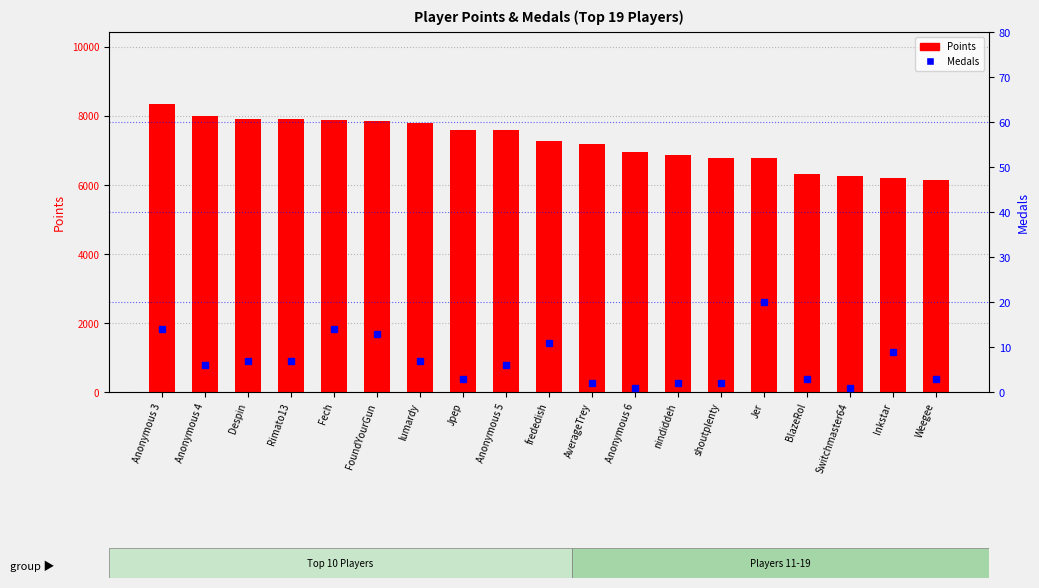

What is the total value across all series at Switchmaster64?

6264